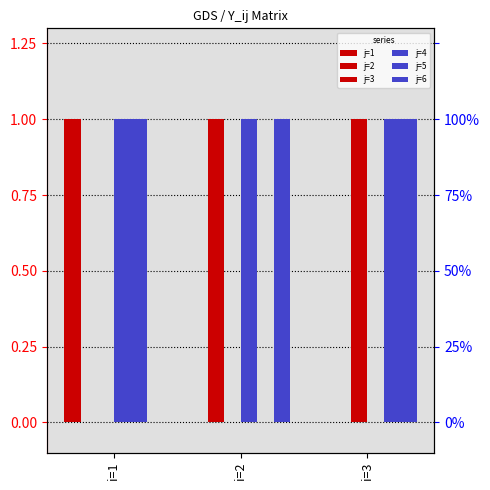

Between i=1 and i=3, which series saw the biggest shift?

j=1